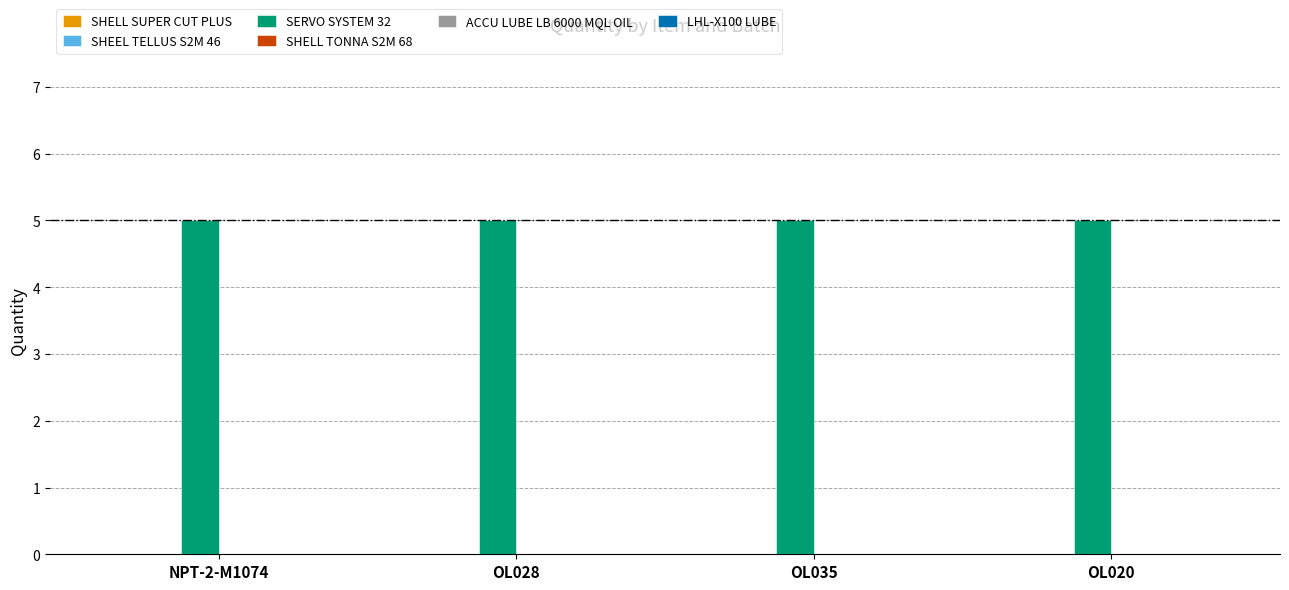

How many bars are there in each group?

6